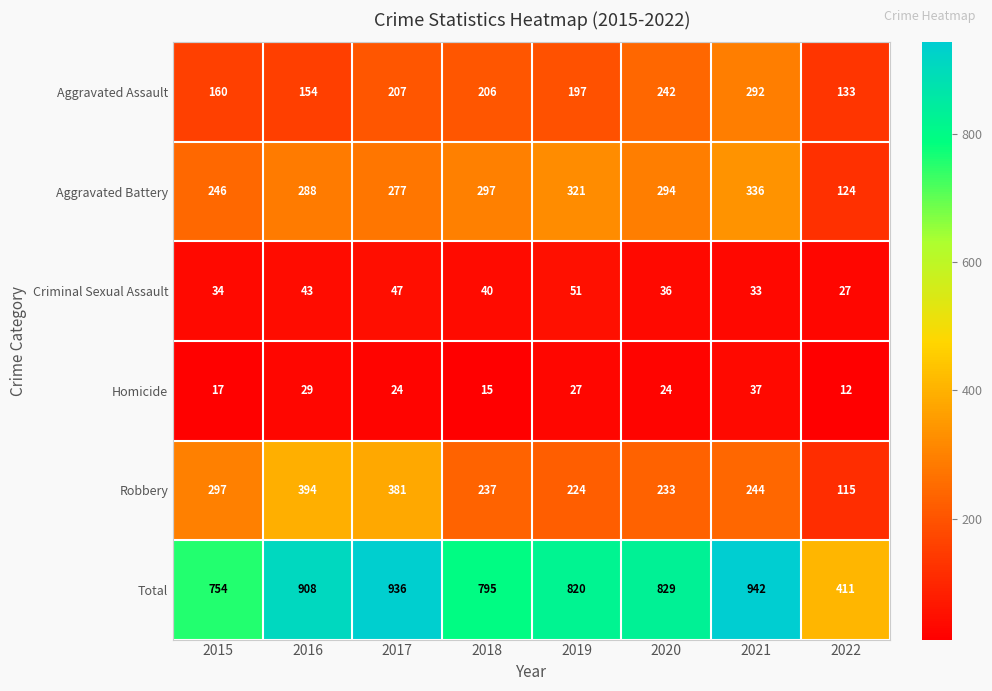

At how many categories does at least one series exceed 805?

5